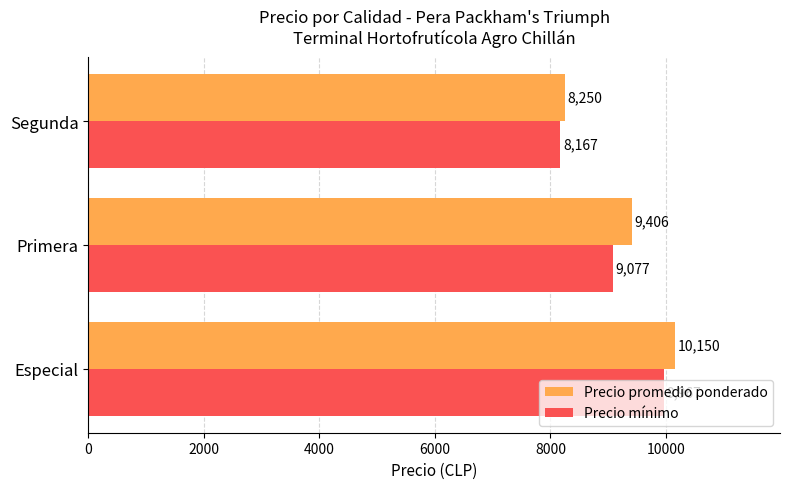

What are all the series names shown in the legend?

Precio promedio ponderado, Precio mínimo